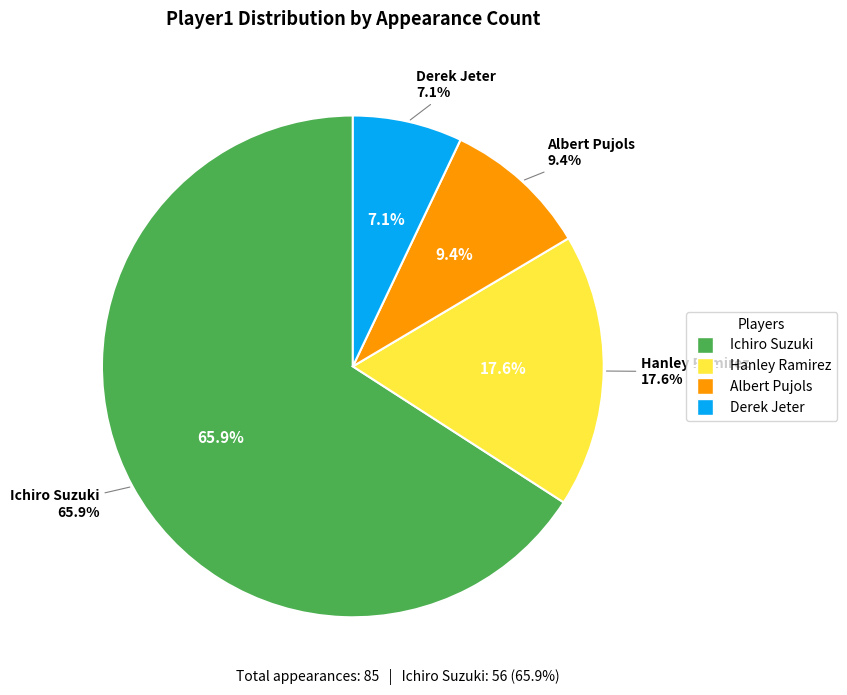

To the nearest percent, what percentage of the pie is Hanley Ramirez?

18%